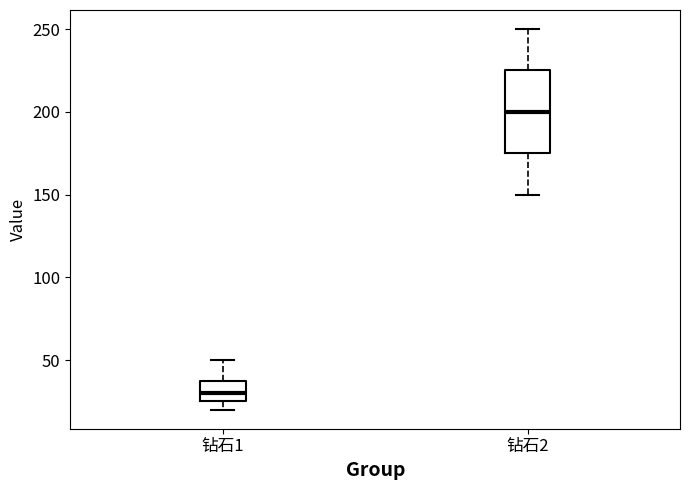

Which box has the lowest median line?

钻石1